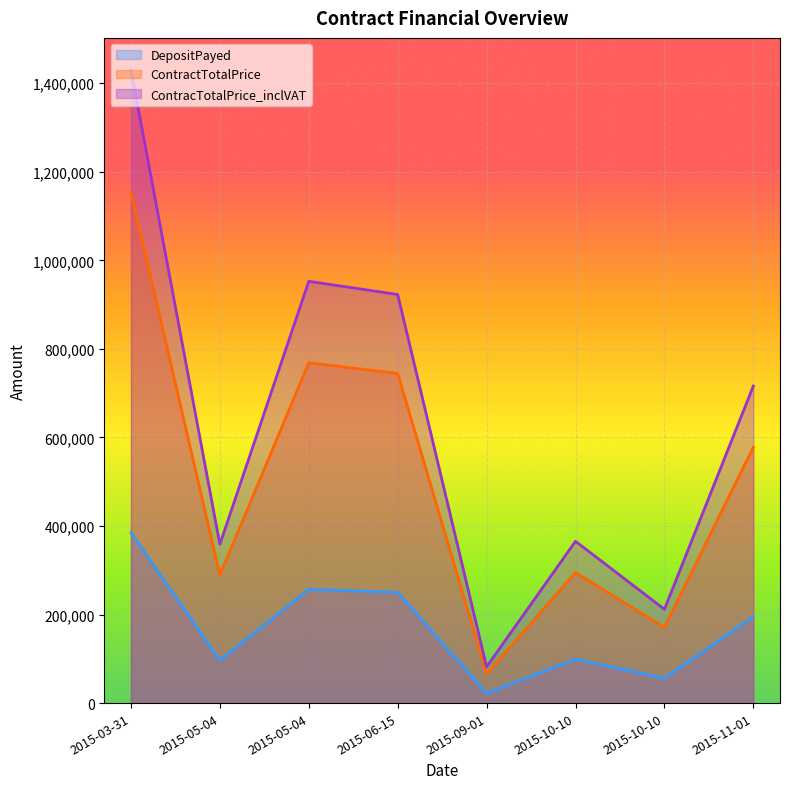

Between 2015-09-01 and 2015-10-10, which series saw the biggest shift?

ContracTotalPrice_inclVAT